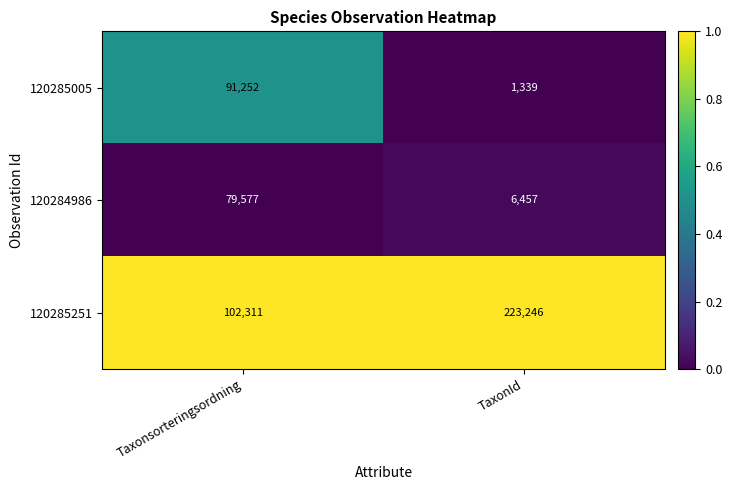

What is the approximate value of 120285251 at Taxonsorteringsordning?

102311